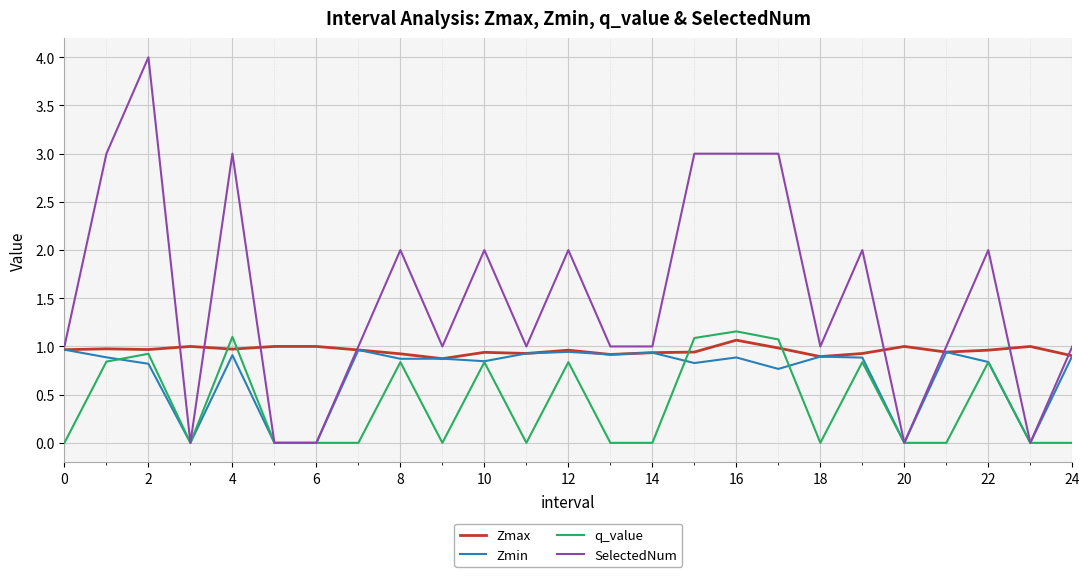

Which series has the largest range (max minus min)?

SelectedNum